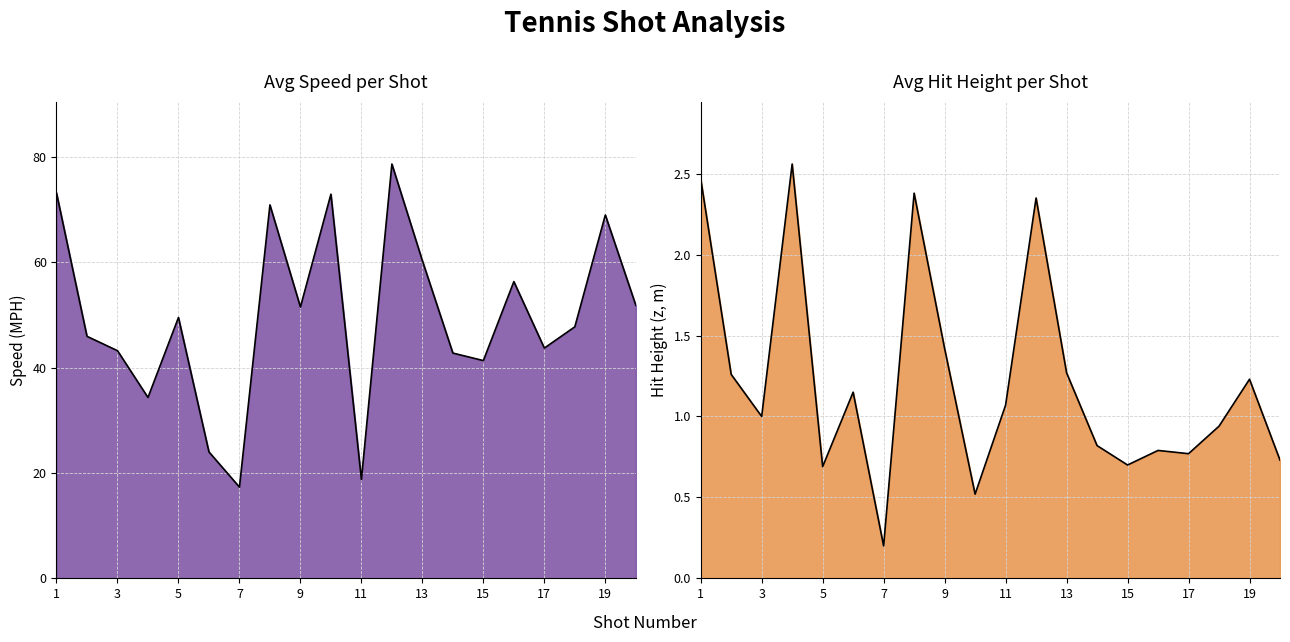

Between 3 and 20, which is larger?

20